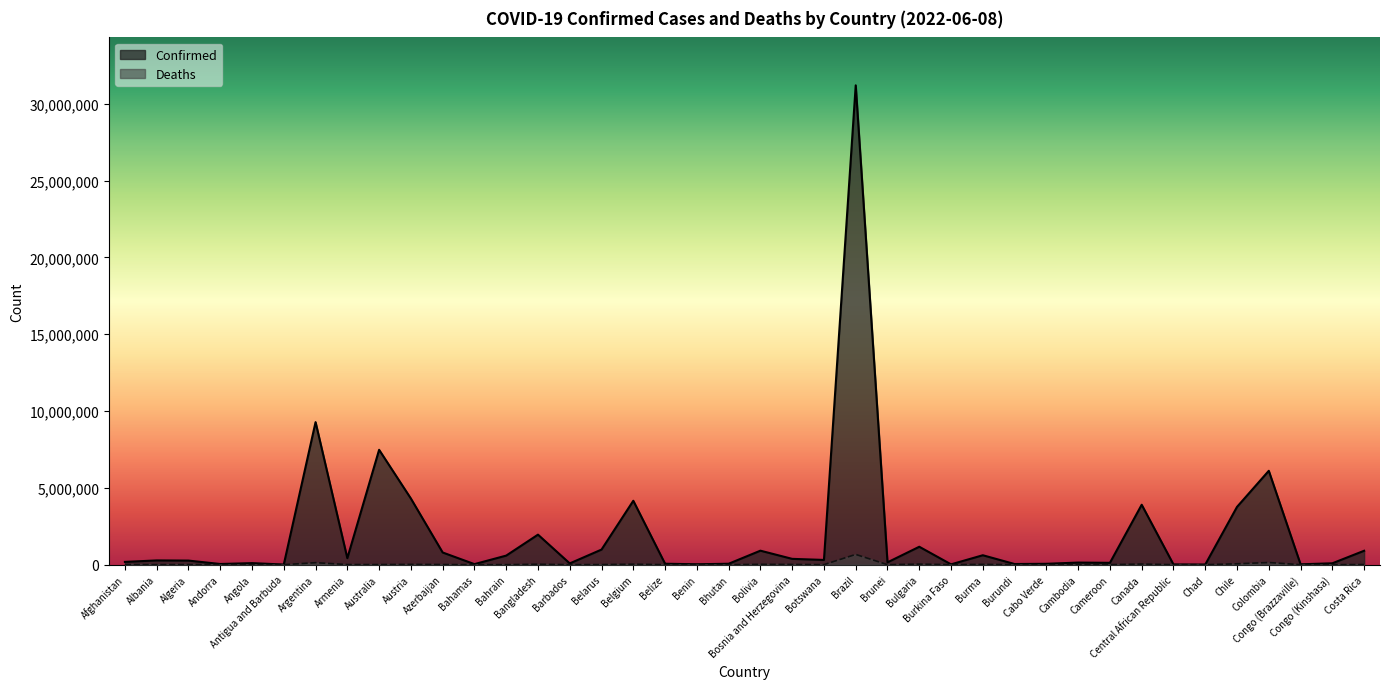

What is the approximate value of Deaths at Cabo Verde, to the nearest 50?

400